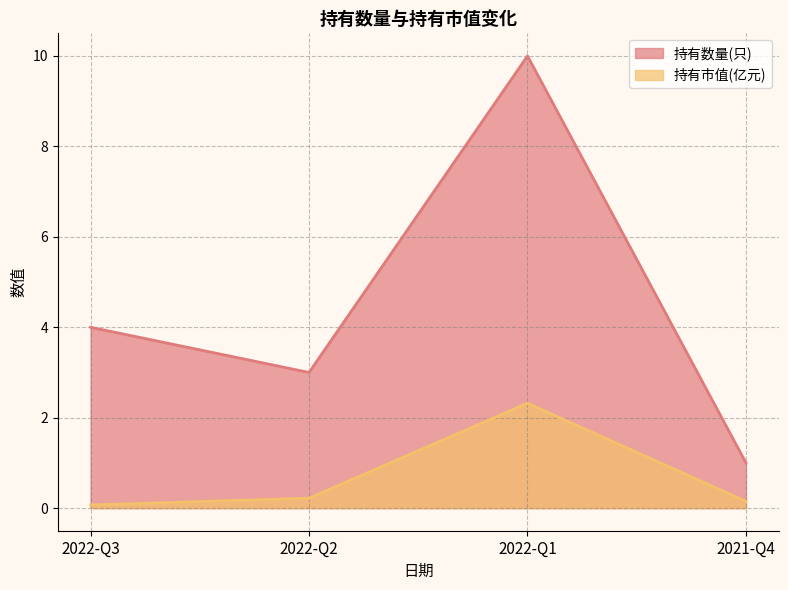

True or false: 持有数量(只) and 持有市值(亿元) intersect in this chart.

False